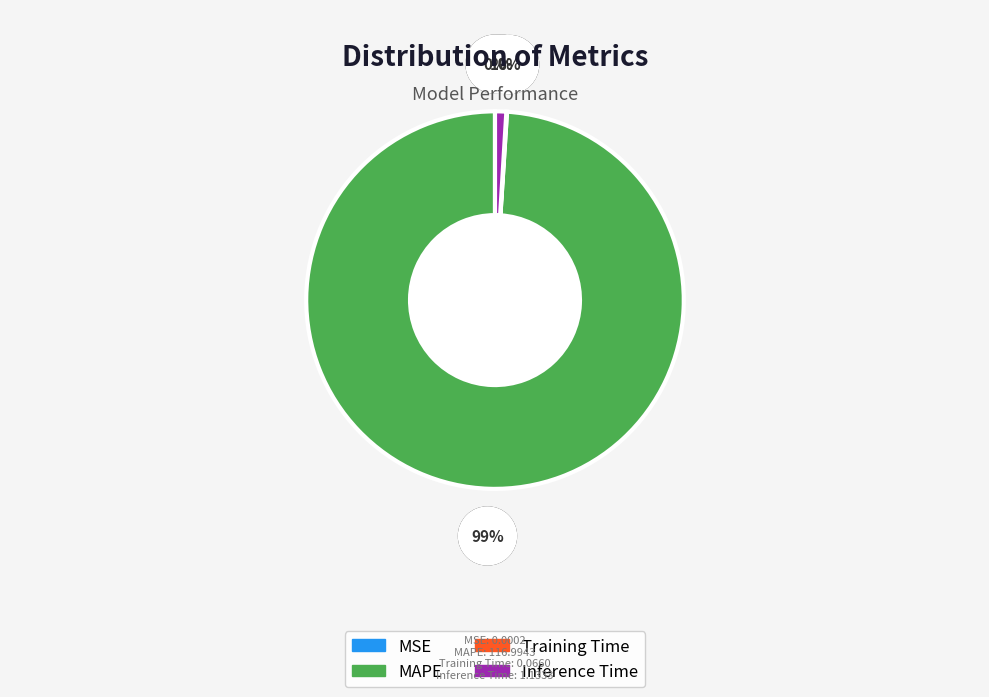

To the nearest percent, what is the difference between the MAPE and Inference Time slice percentages?

98%